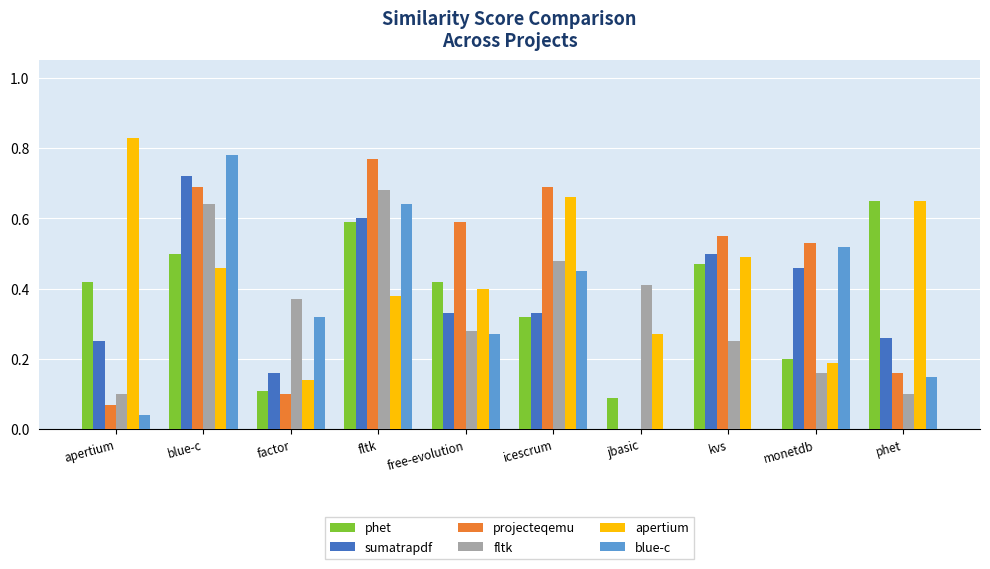

What is the sum of the sumatrapdf values at free-evolution and blue-c?

1.1